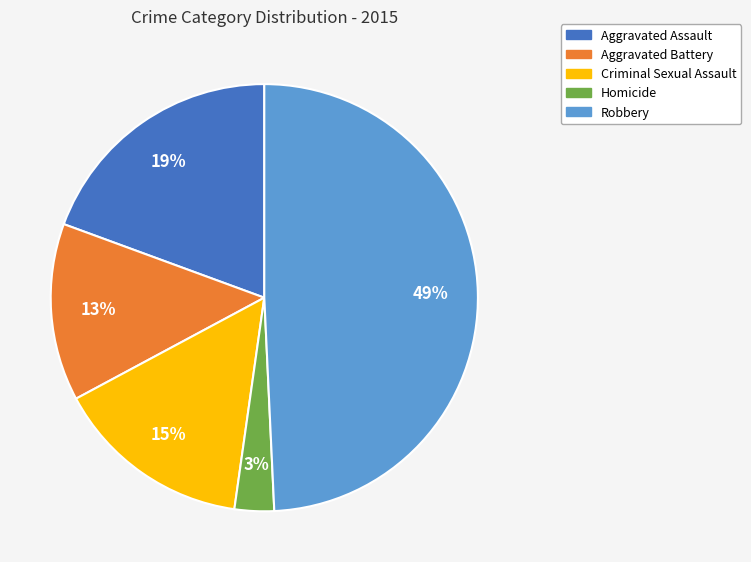

Approximately how many times larger is the value at Aggravated Battery compared to Robbery?

0.3